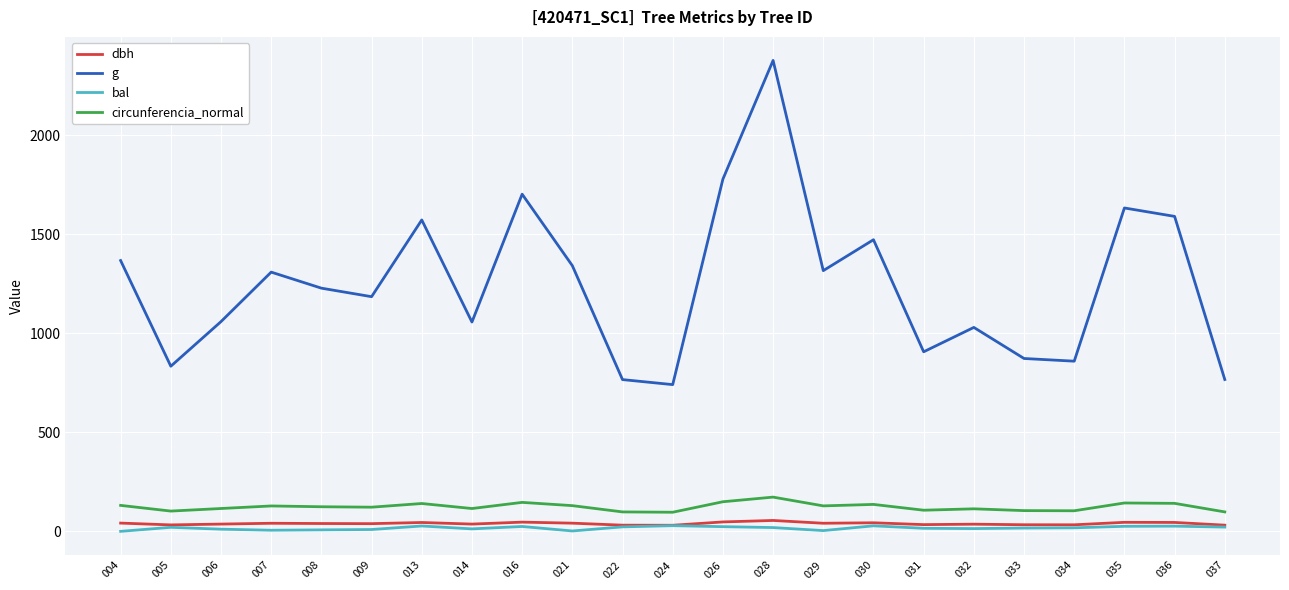

What is the lowest value of the circunferencia_normal series?

96.5